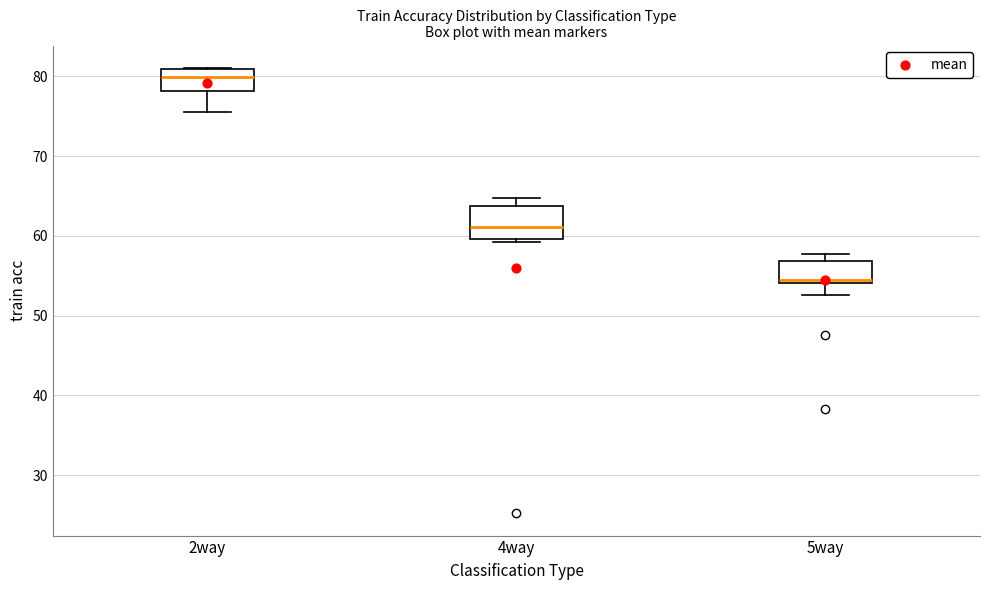

Which box's median line is the highest?

2way